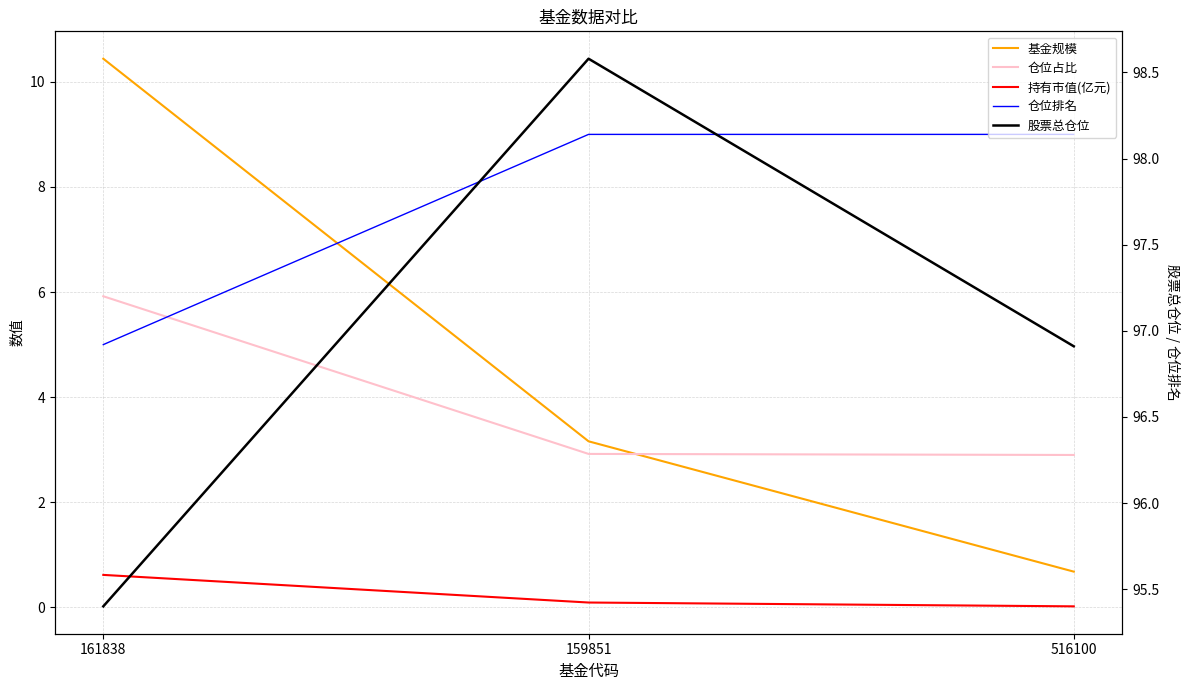

Reading left to right, what are all the values shown in this chart?

基金规模: 161838=10.4	159851=3.2	516100=0.7
仓位占比: 161838=5.9	159851=2.9	516100=2.9
持有市值(亿元): 161838=0.6	159851=0.1	516100=0.0
仓位排名: 161838=5.0	159851=9.0	516100=9.0
股票总仓位: 161838=95.4	159851=98.6	516100=96.9